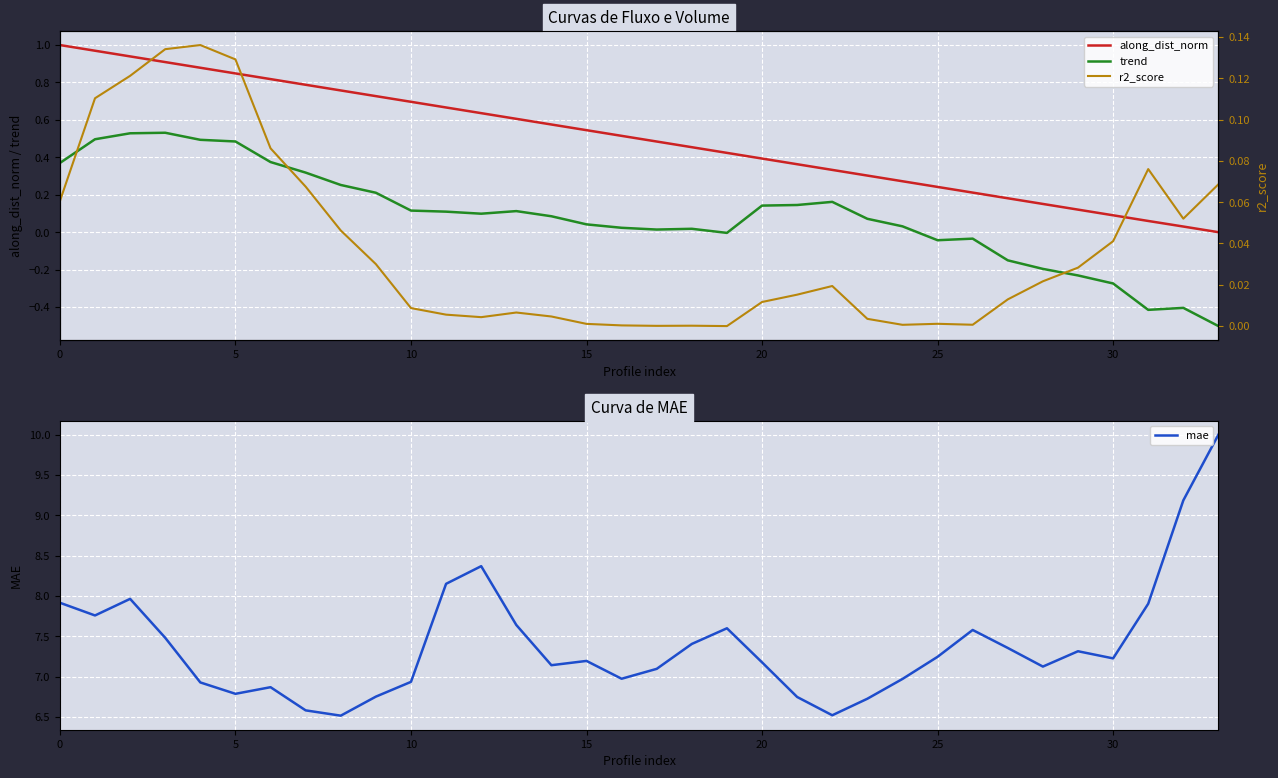

How many times do r2_score and trend cross each other?

3